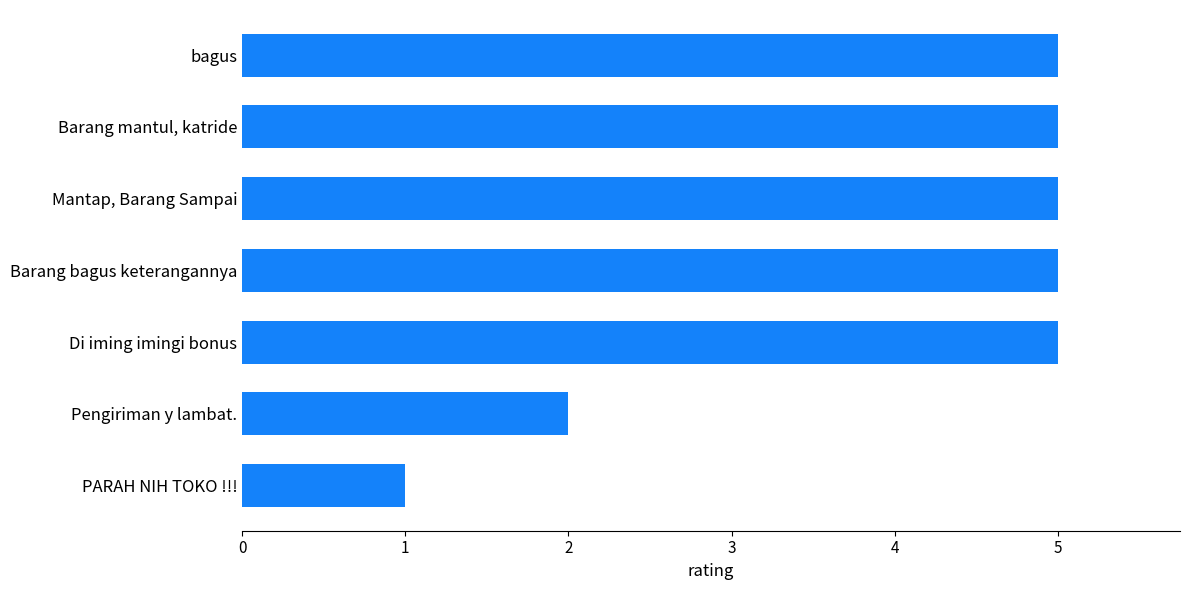

How many data points are less than 5?

2